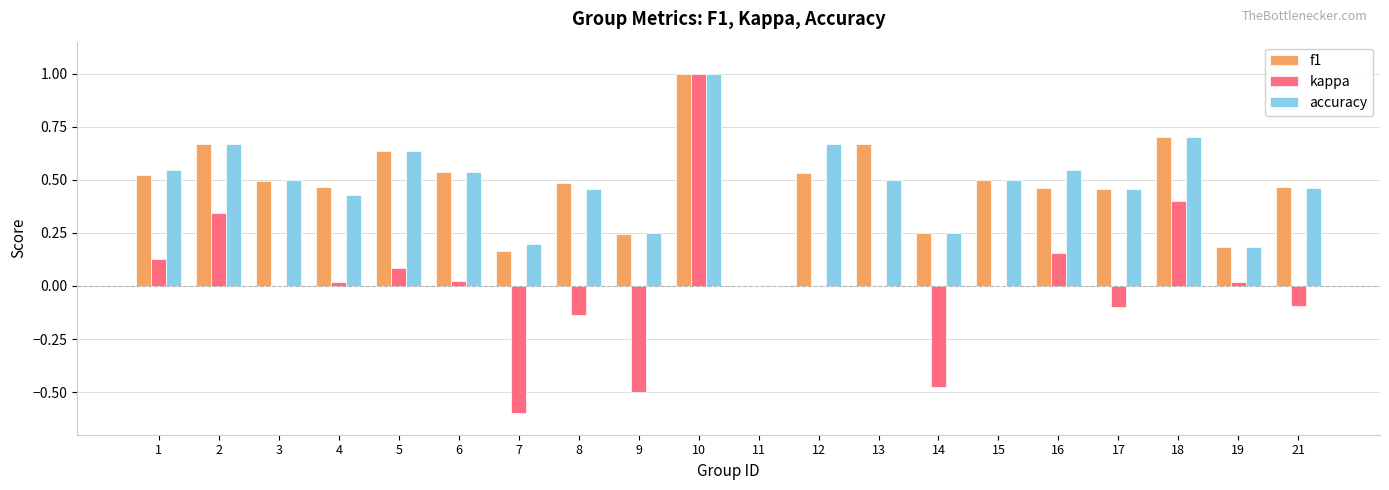

What is the sum of all accuracy values?

9.5